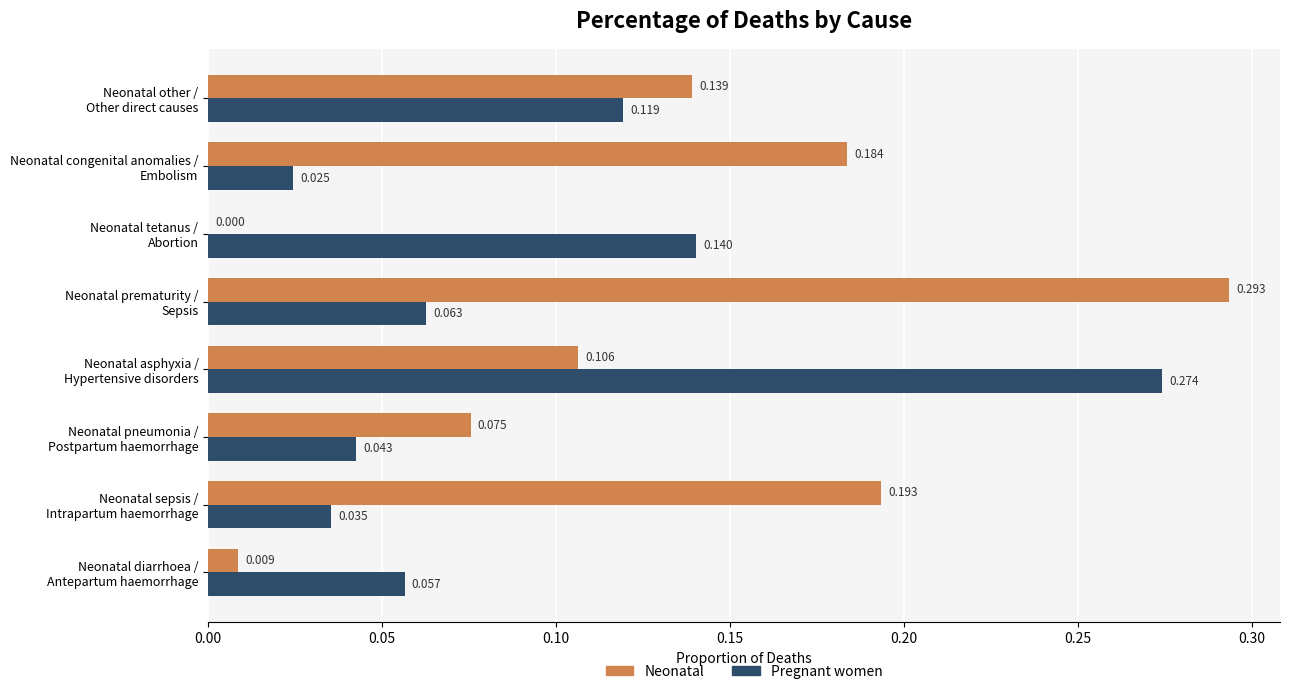

Which series has the largest total across all categories?

Neonatal